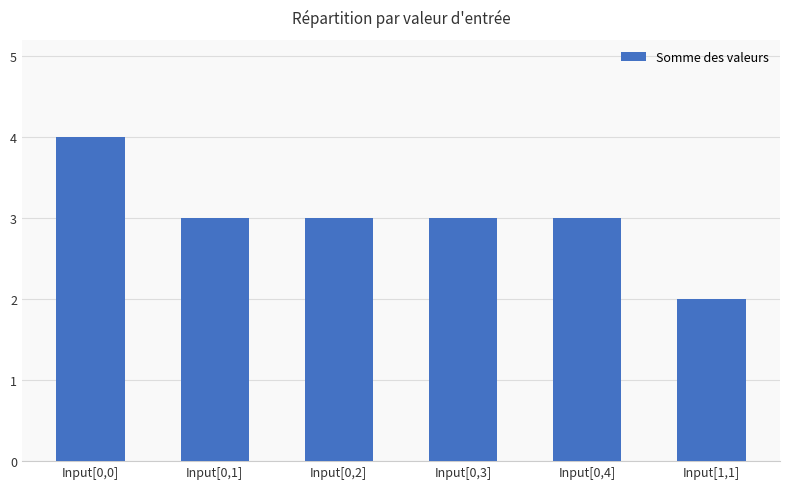

Which label corresponds to the largest value in the chart?

Input[0,0]